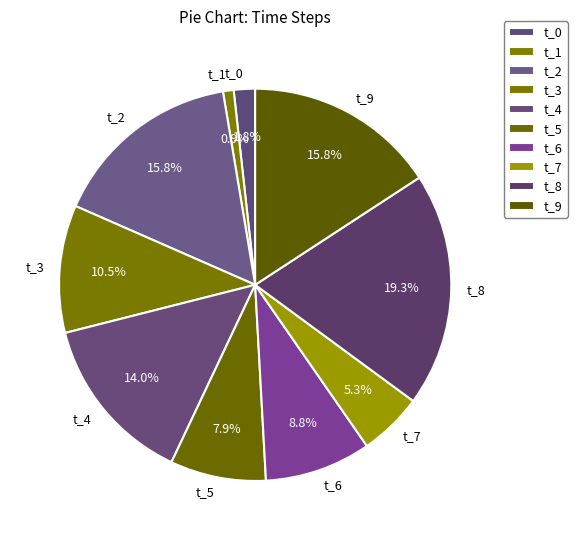

Count the number of slices in the pie.

10